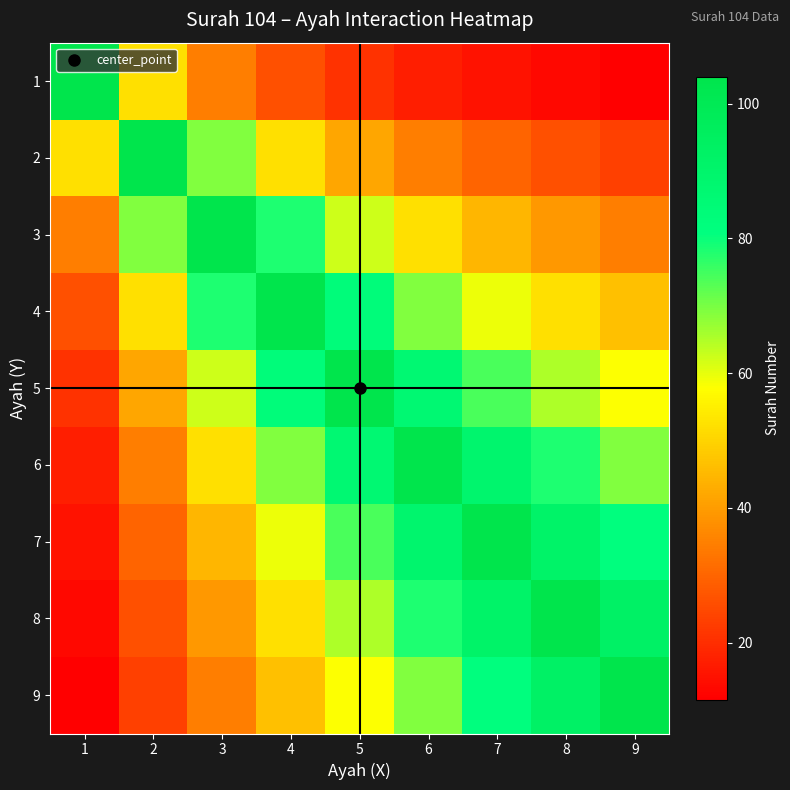

At which category does the chart reach its minimum across all series?

9